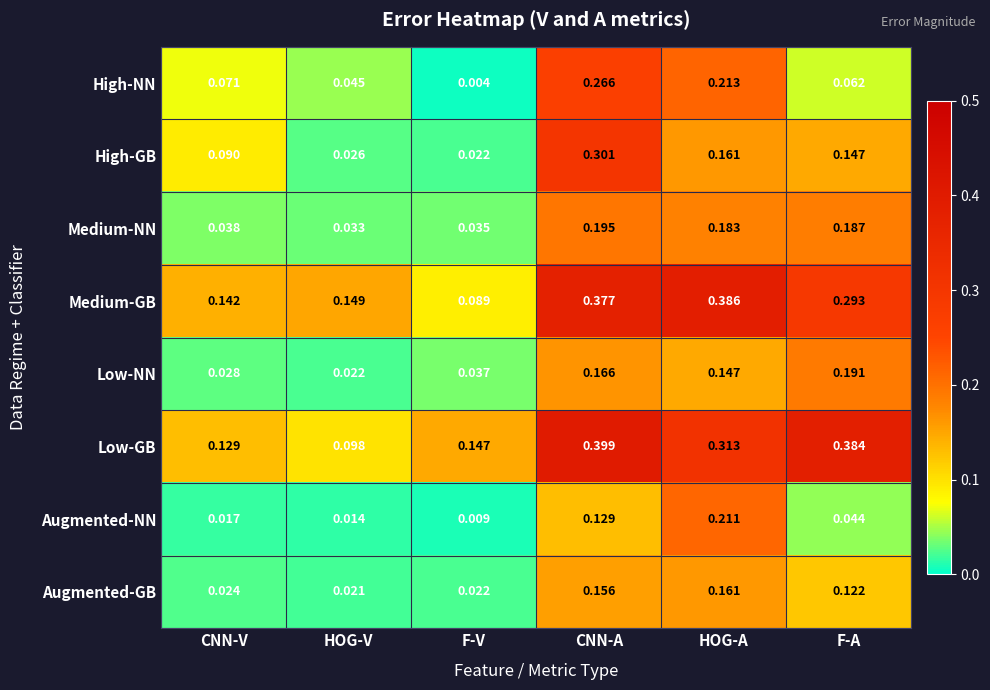

At which category is the sum across all series the highest?

CNN-A